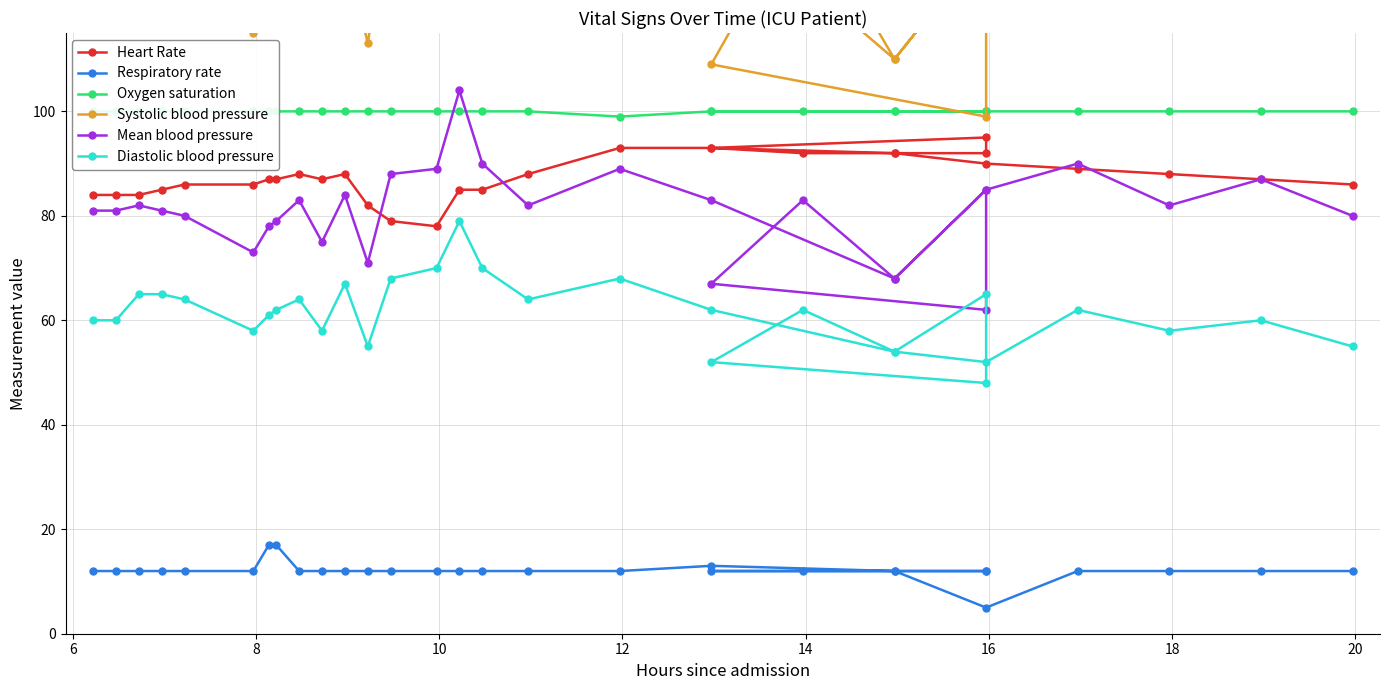

Which series has the largest range (max minus min)?

Systolic blood pressure